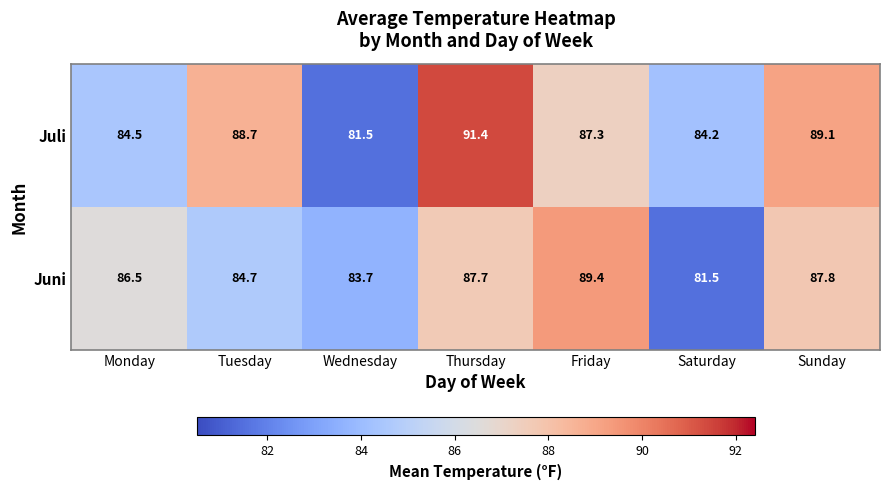

At which label does Juni reach its peak?

Friday